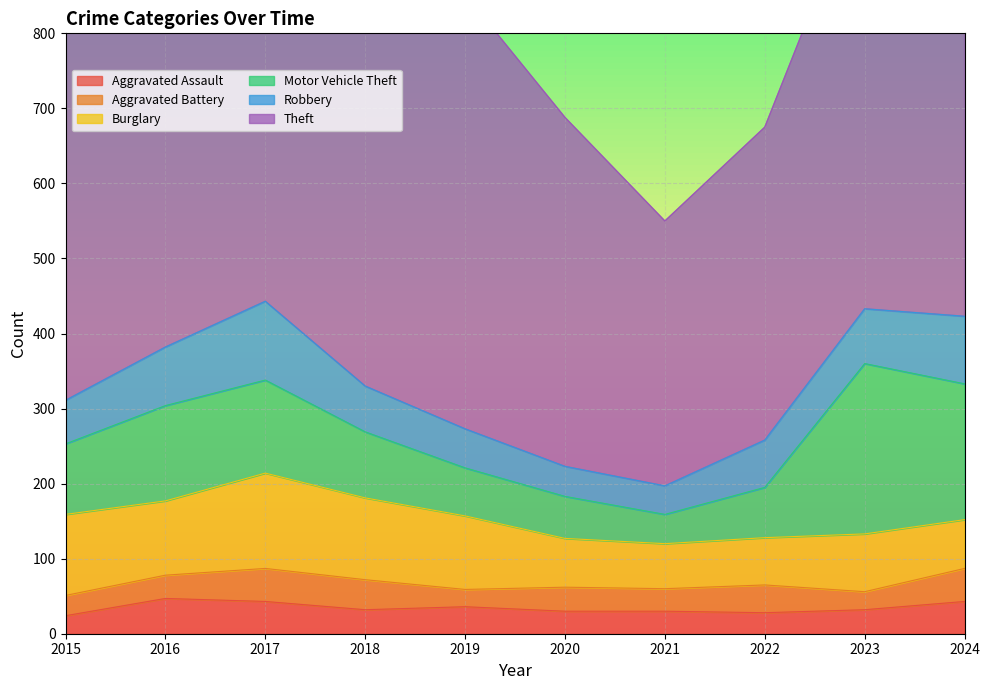

What are all the series names shown in the legend?

Aggravated Assault, Aggravated Battery, Burglary, Motor Vehicle Theft, Robbery, Theft